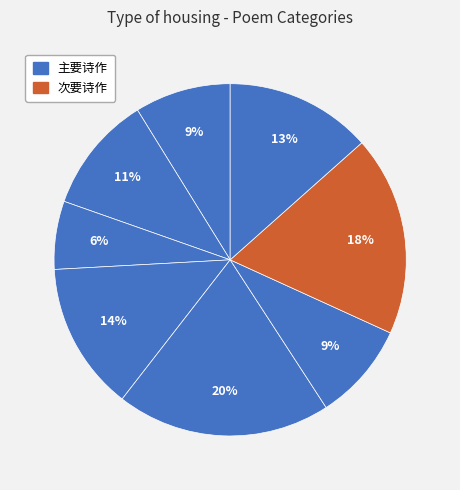

How many slices are in this pie chart?

8